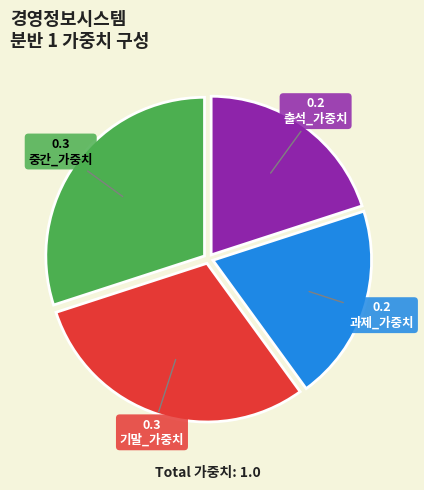

Is 출석_가중치 the majority of the pie?

No